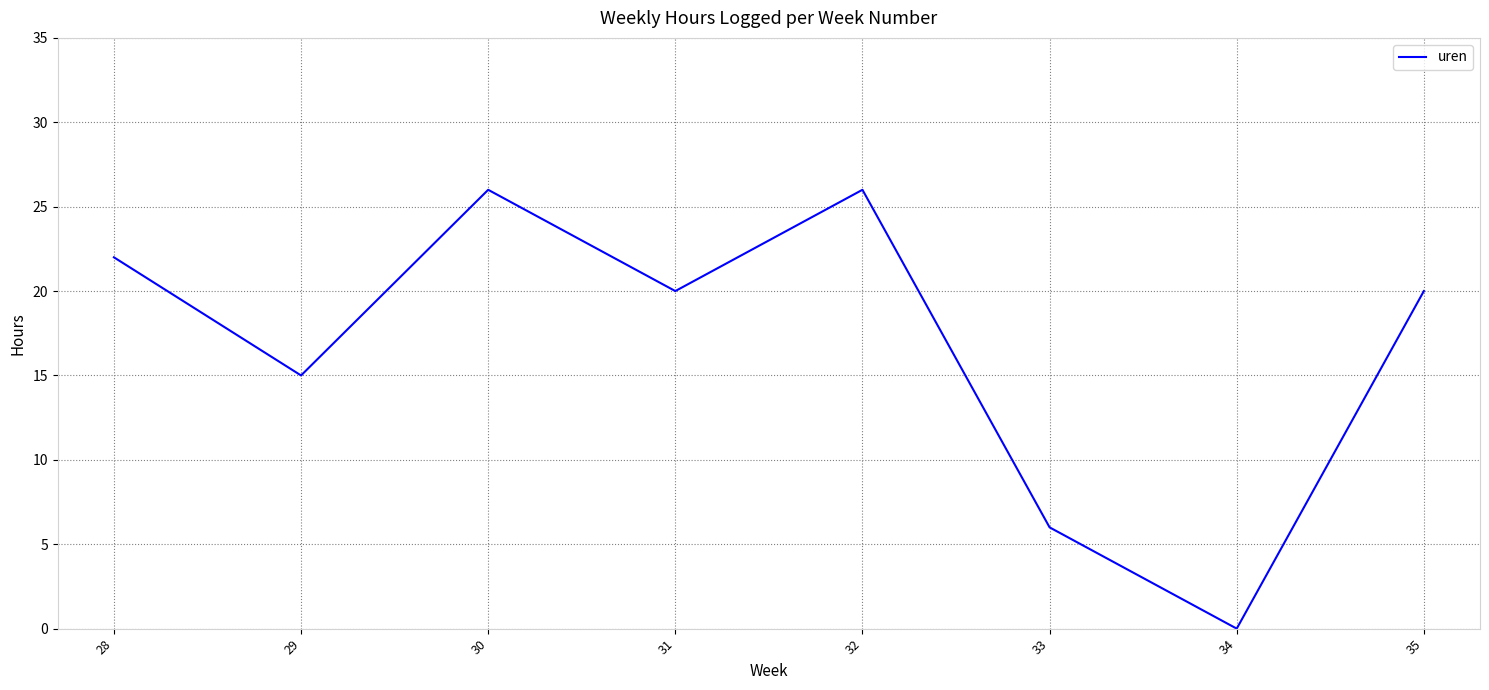

What is the change in value from 29 to 30?

+11